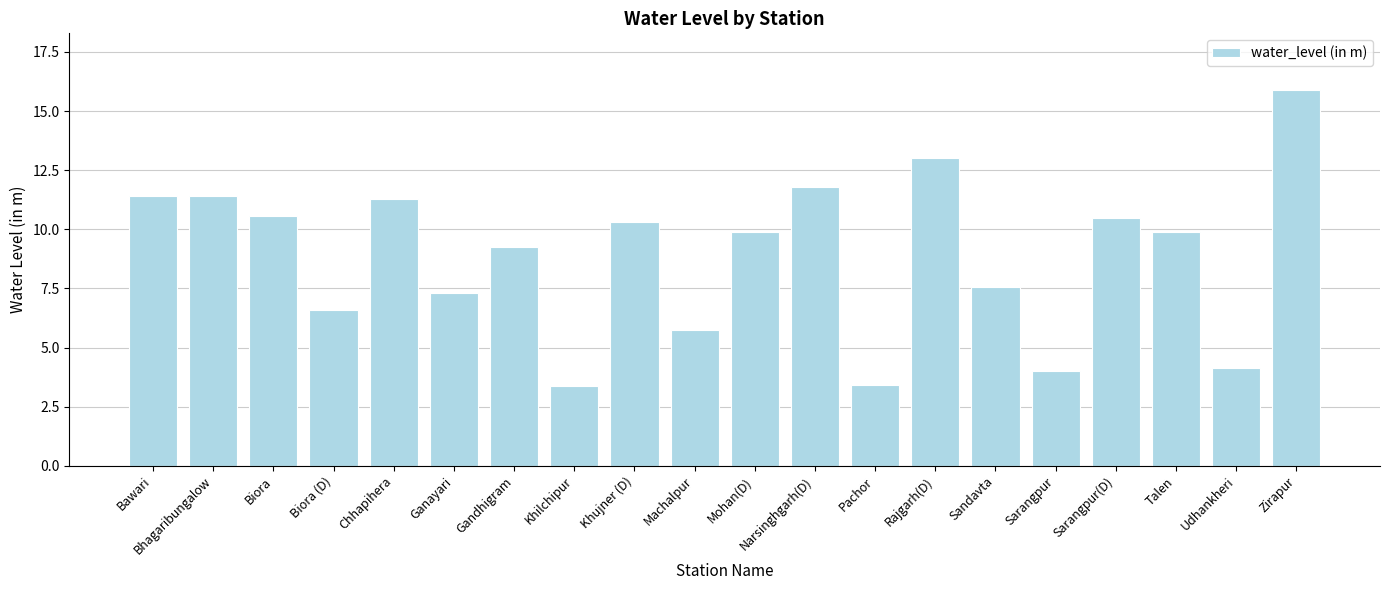

Between Rajgarh(D) and Narsinghgarh(D), which is larger?

Rajgarh(D)